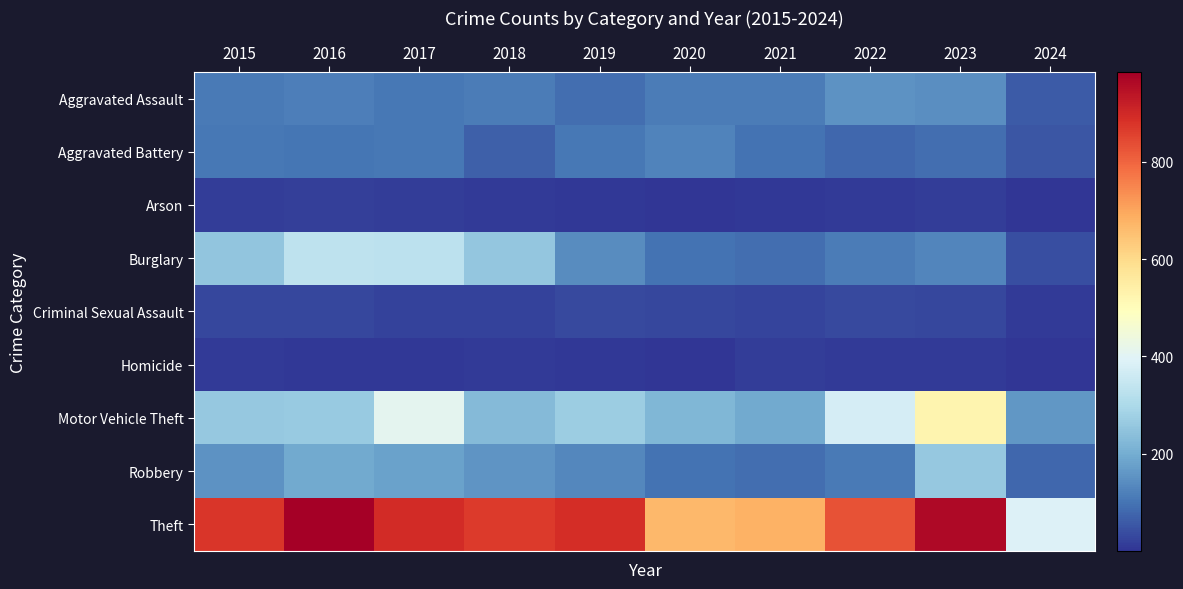

What is the greatest value displayed?

984